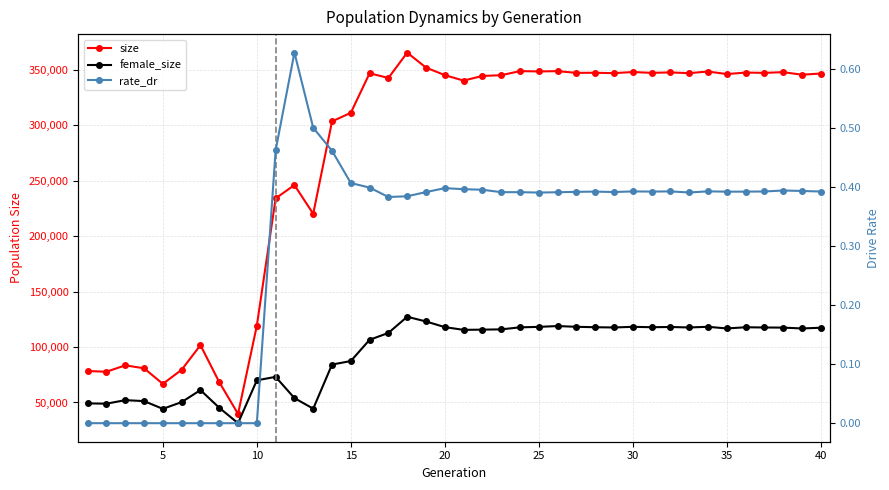

List the labels in order of size value, largest first.

18, 19, 24, 26, 25, 34, 30, 38, 32, 36, 28, 31, 27, 37, 29, 33, 16, 40, 35, 39, 20, 23, 22, 17, 21, 15, 14, 12, 11, 13, 10, 7, 3, 4, 6, 1, 2, 8, 5, 9